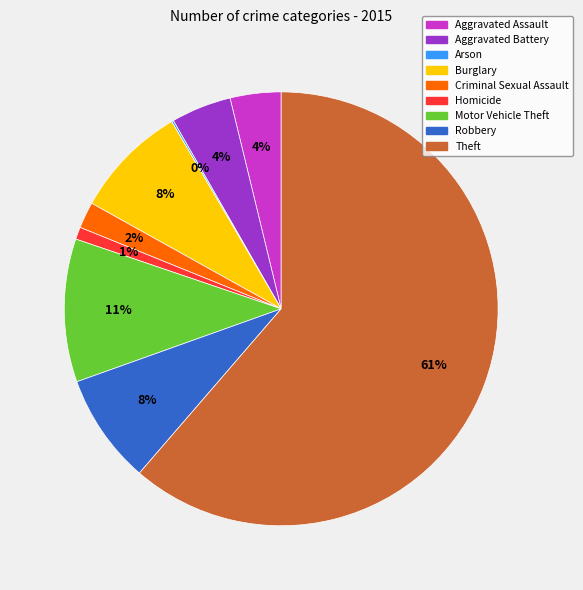

What is the ratio of the value at Homicide to the value at Aggravated Assault?

0.2